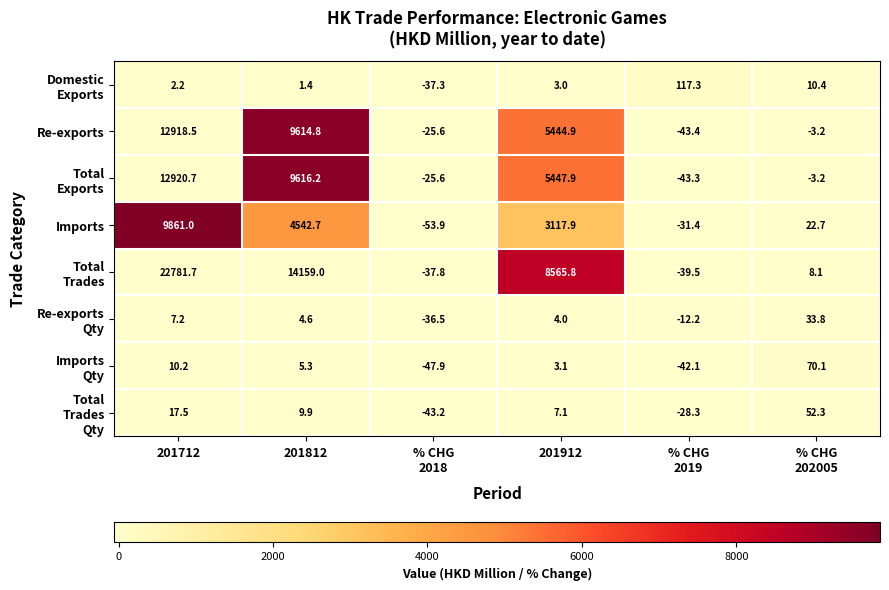

What is the sum of the Imports values at 201812 and 201912?

7660.6